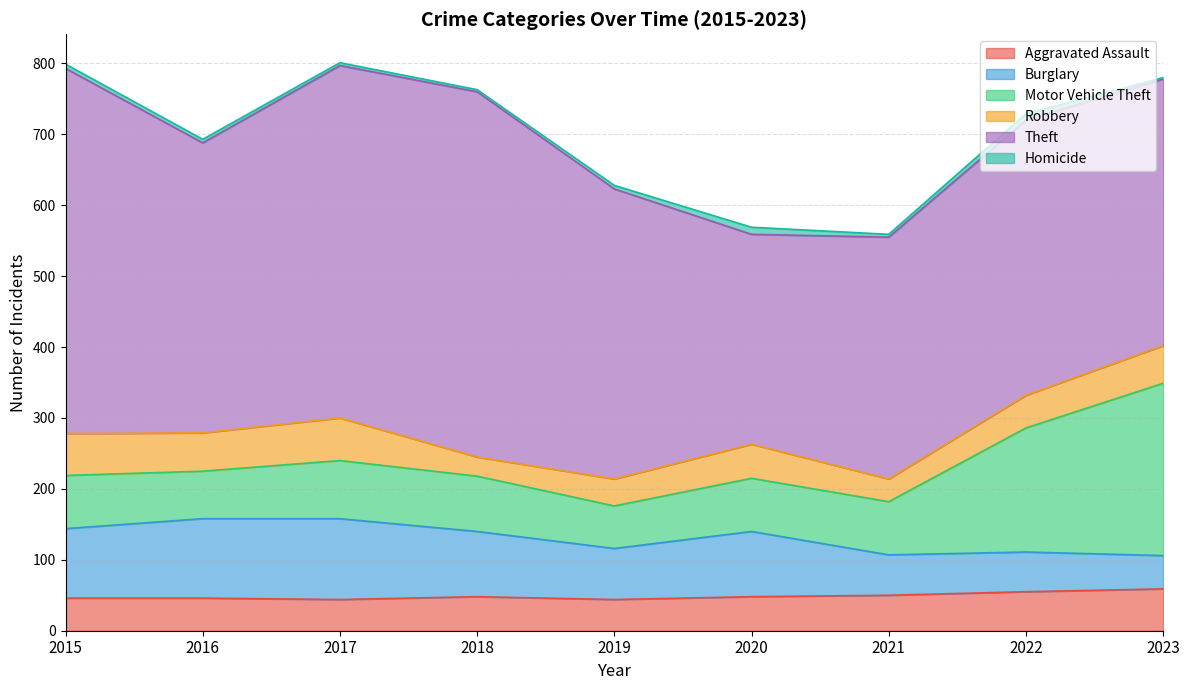

What is the difference between the second highest and minimum values in the Theft series?

219